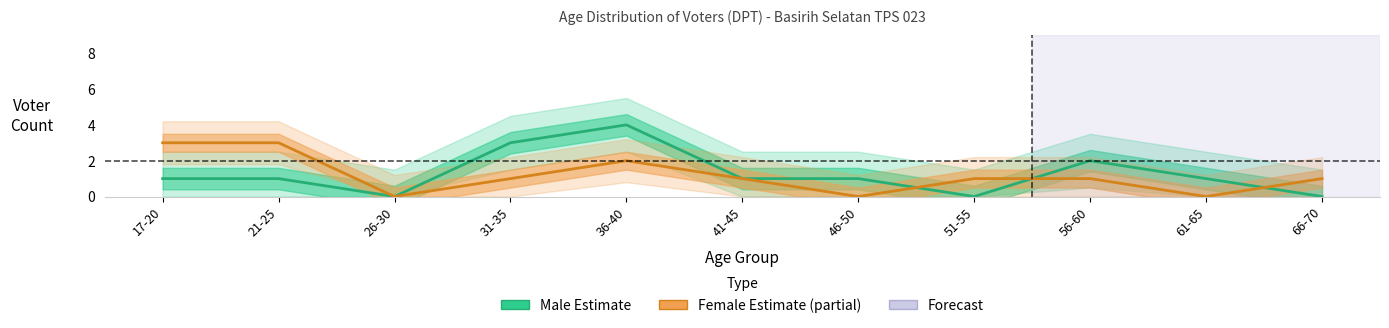

What is the sum of all Female values?

13